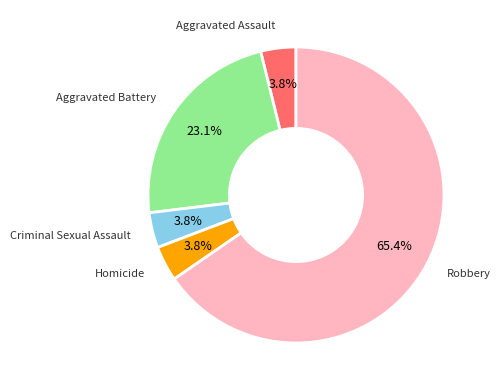

Does any single category account for the majority?

Yes